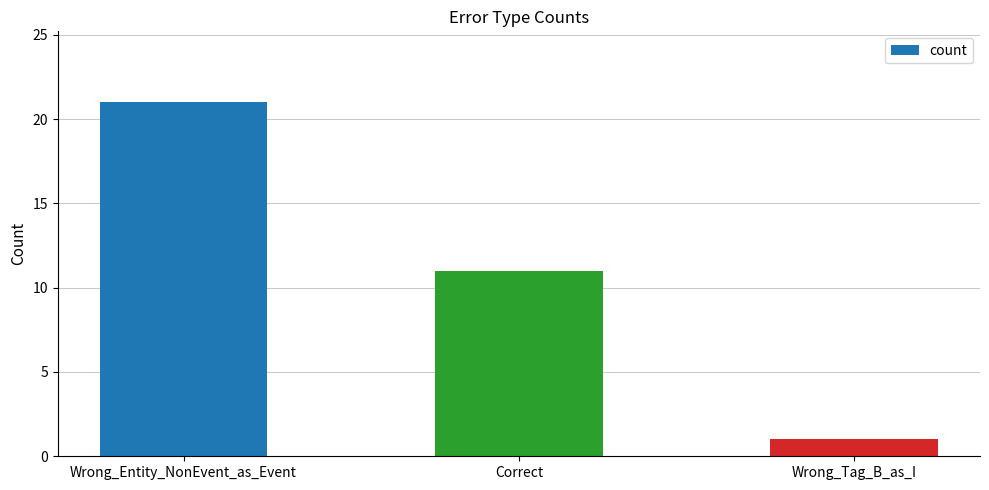

What value does the data have at Correct, to the nearest 5?

10